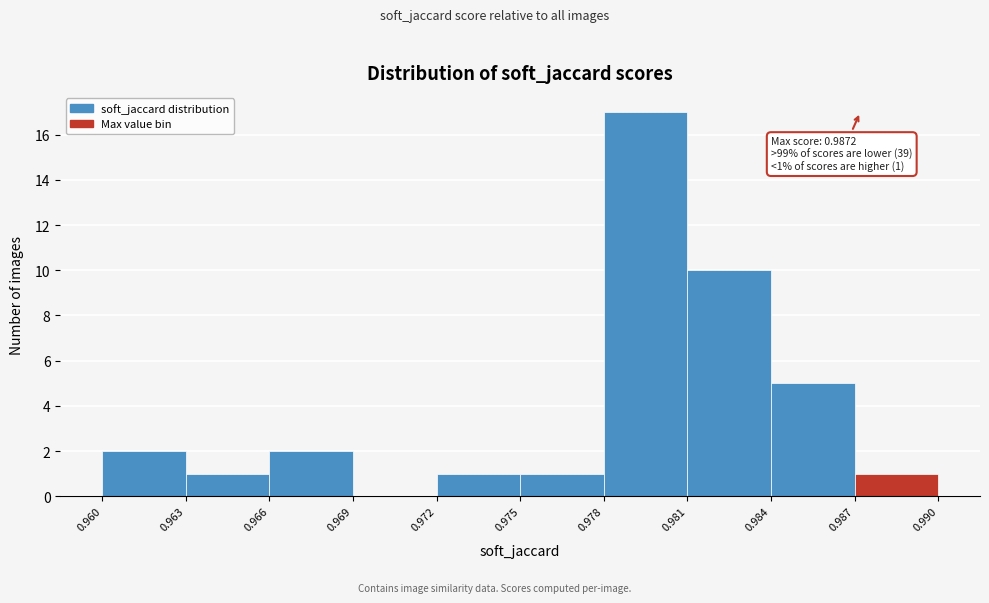

Which range on the x-axis has the tallest bar?

0.978 to 0.981